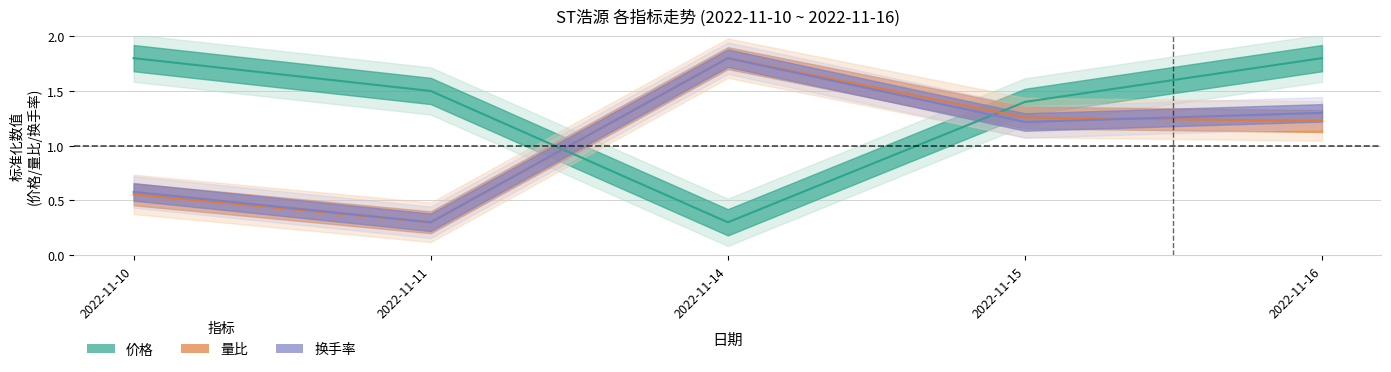

Reading left to right, list all the values displayed in this chart.

价格: 2022-11-10=1.8	2022-11-11=1.5	2022-11-14=0.3	2022-11-15=1.4	2022-11-16=1.8
量比: 2022-11-10=0.6	2022-11-11=0.3	2022-11-14=1.8	2022-11-15=1.3	2022-11-16=1.2
换手率: 2022-11-10=0.6	2022-11-11=0.3	2022-11-14=1.8	2022-11-15=1.2	2022-11-16=1.3